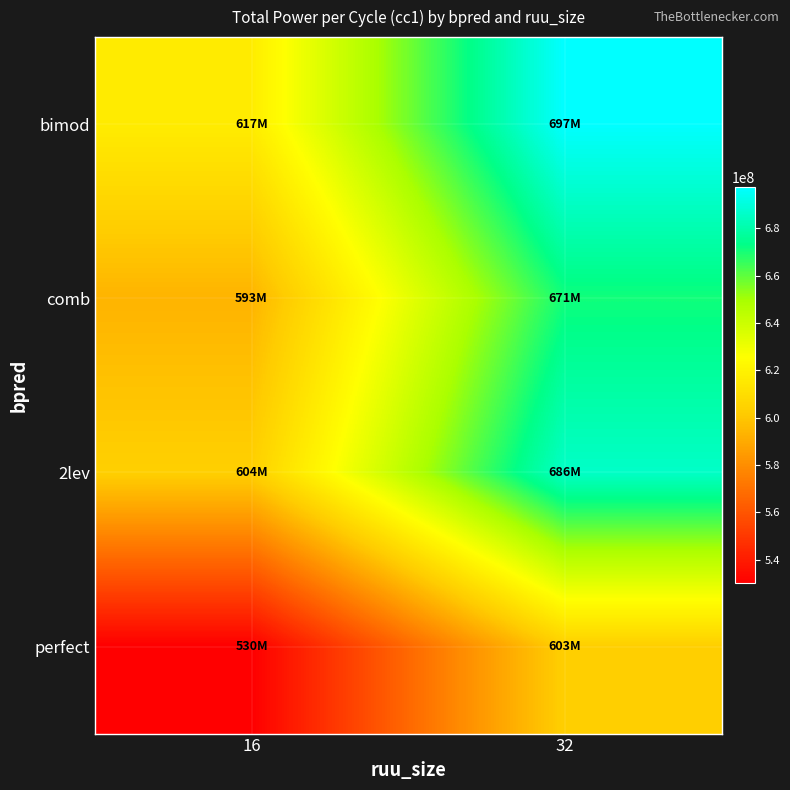

What is the minimum value shown in the chart?

530035925.8